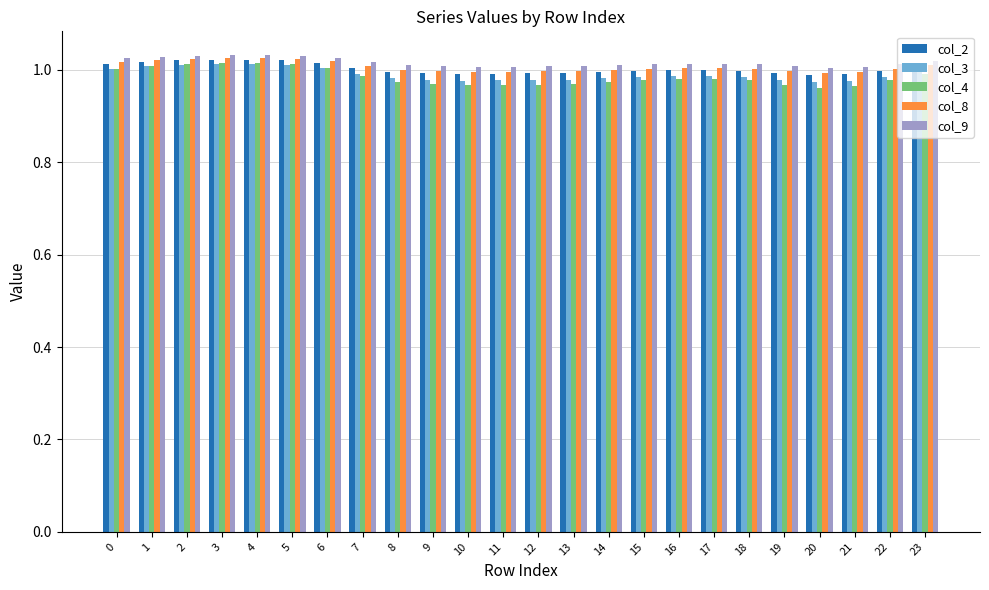

At how many categories does at least one series exceed 1?

24